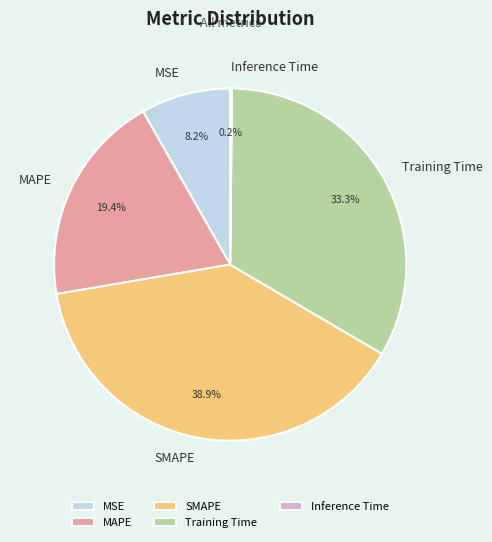

What portion of the pie excludes SMAPE?

61.1%